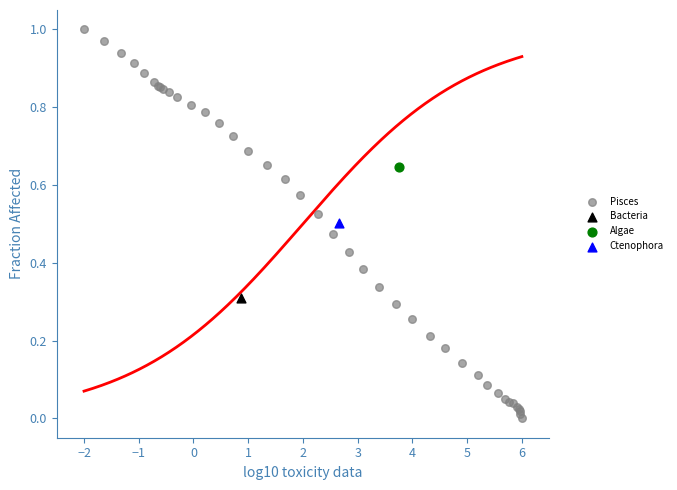

What are all the series names shown in the legend?

Pisces, Bacteria, Algae, Ctenophora